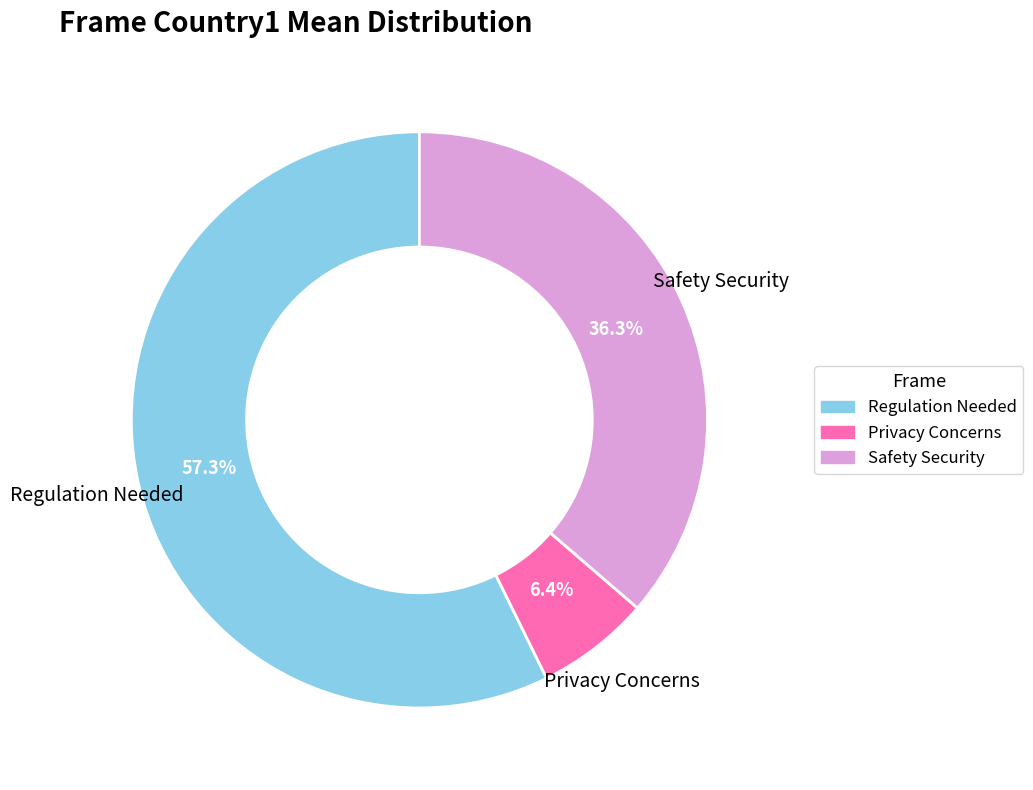

To the nearest percent, what is the difference between the largest and smallest slice percentages?

51%